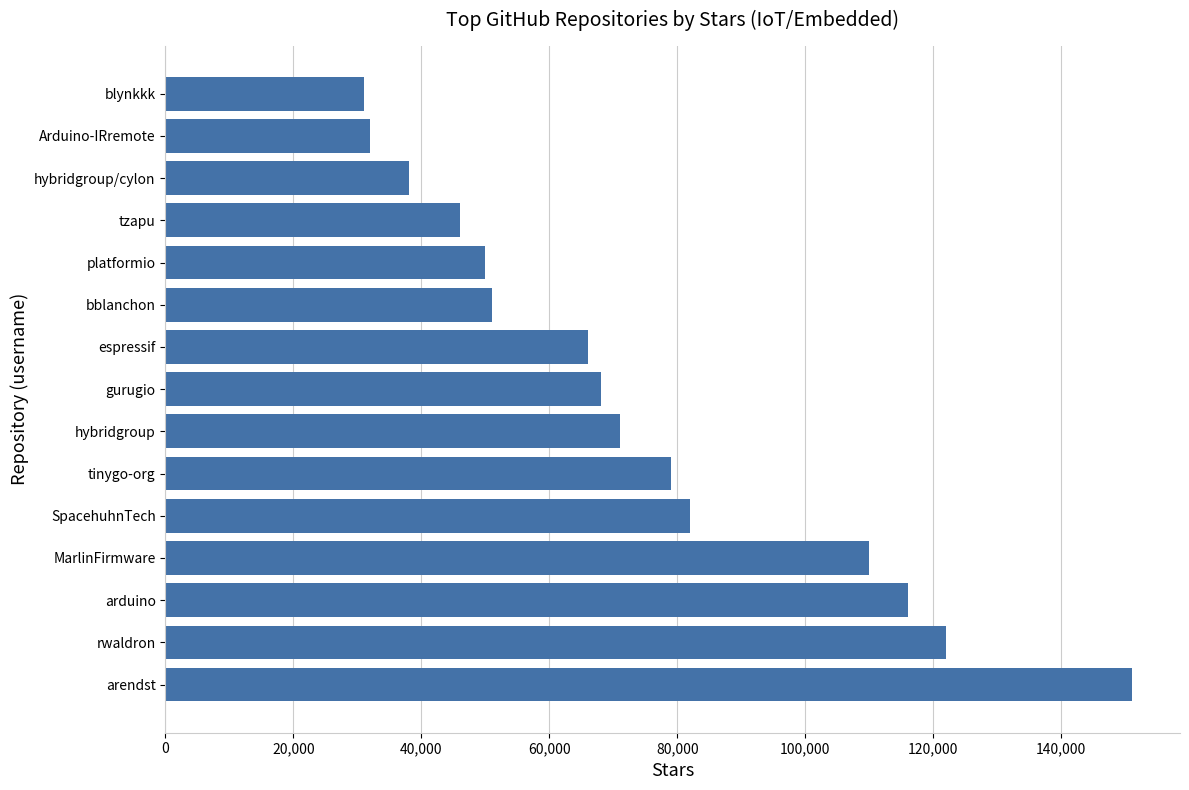

Reading top to bottom, list all the values displayed in this chart.

blynkkk=31000	Arduino-IRremote=32000	hybridgroup/cylon=38000	tzapu=46000	platformio=50000	bblanchon=51000	espressif=66000	gurugio=68000	hybridgroup=71000	tinygo-org=79000	SpacehuhnTech=82000	MarlinFirmware=110000	arduino=116000	rwaldron=122000	arendst=151000